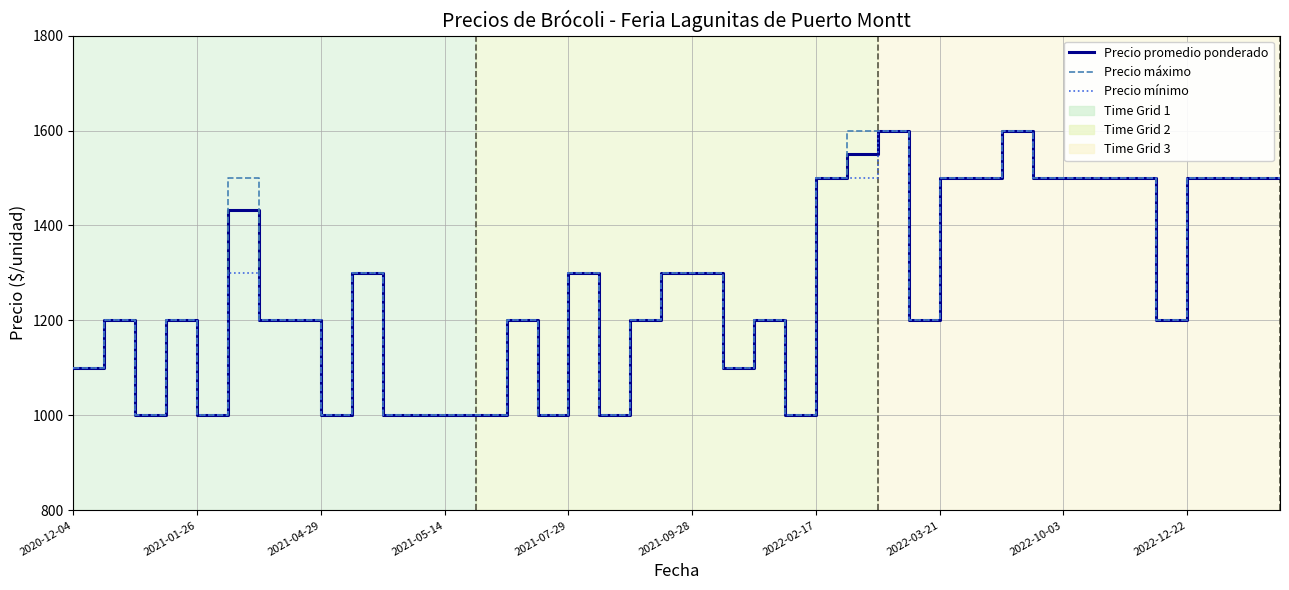

How many distinct data groups are displayed?

3